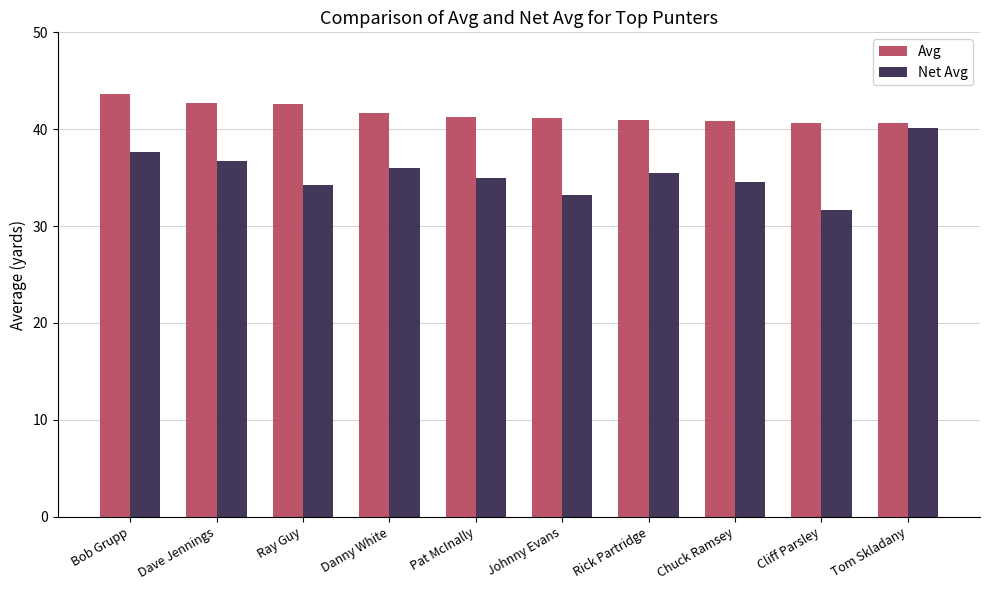

What is the total value across all series at Pat McInally?

76.3